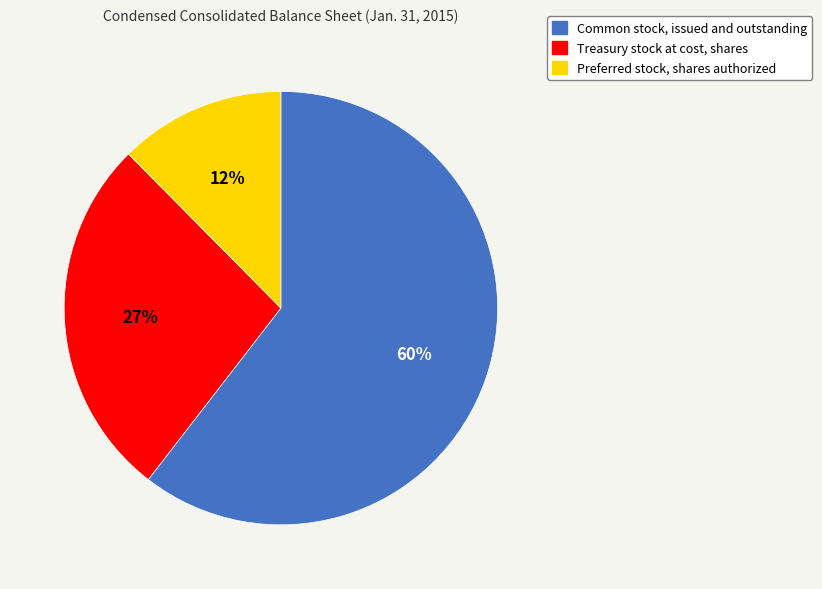

To the nearest percent, what is the combined percentage of Preferred stock, shares authorized and Common stock, issued and outstanding?

73%